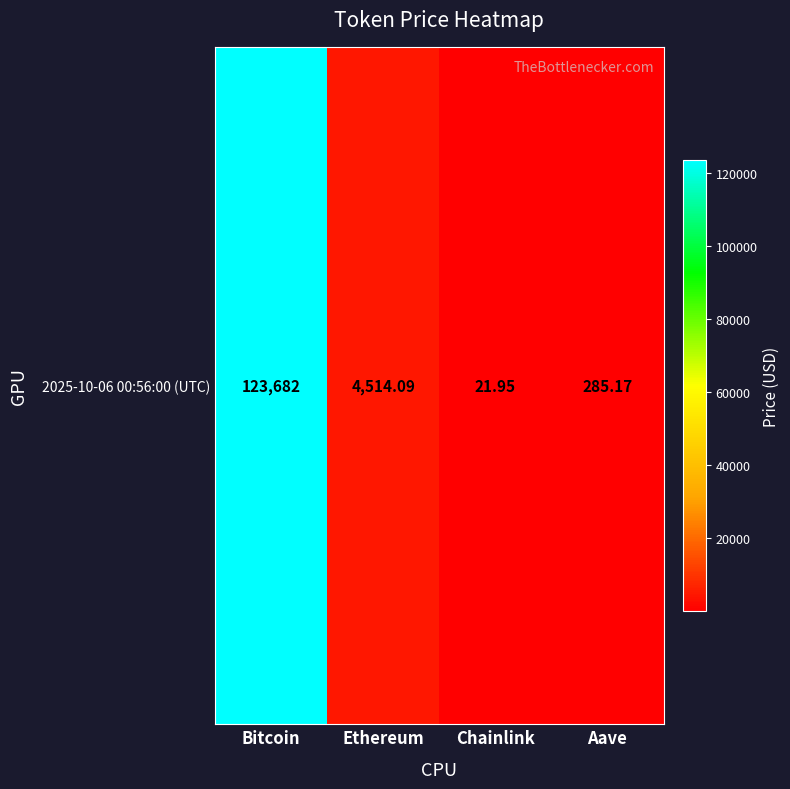

The chart shows a value of 496.3 at Aave. True or false?

False